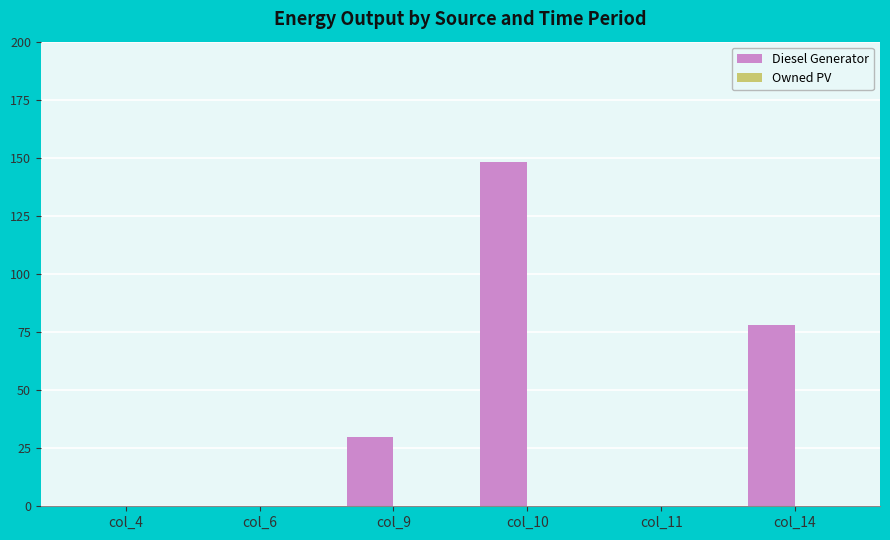

What is the greatest value displayed?

148